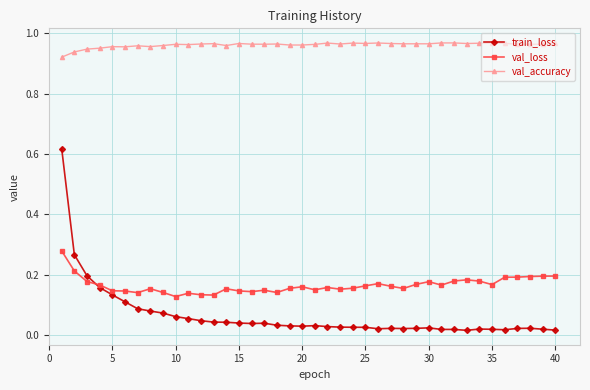

Does the chart have visible grid lines?

Yes